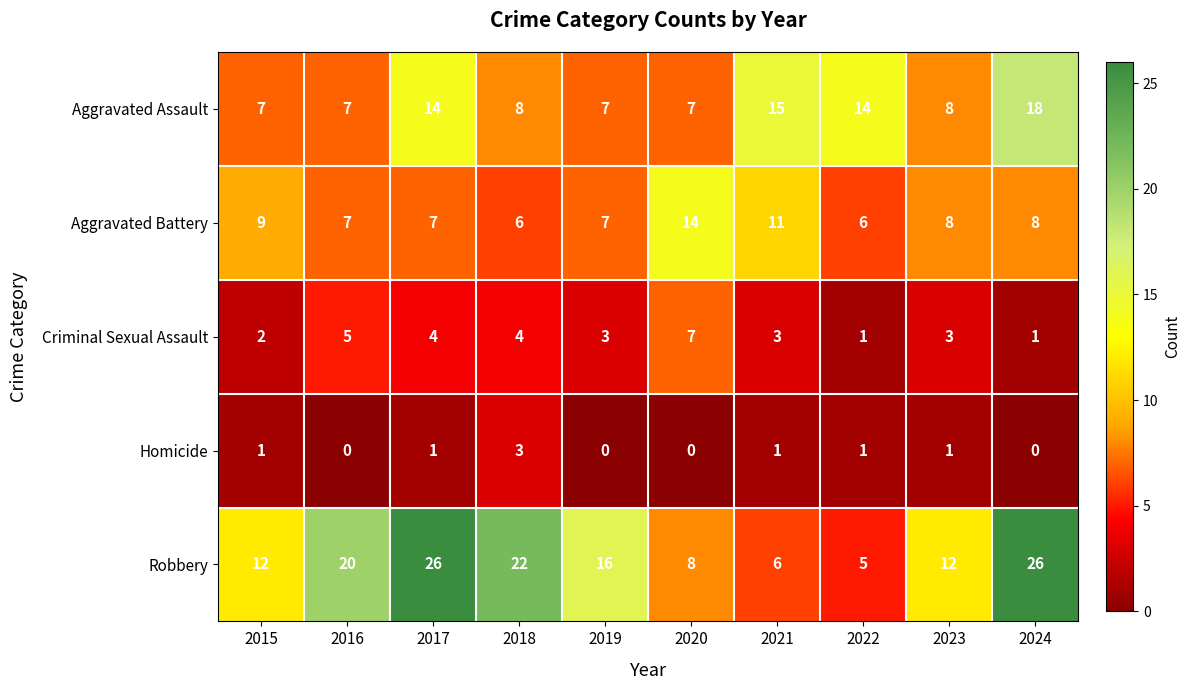

What is the approximate value of Criminal Sexual Assault at 2017?

4